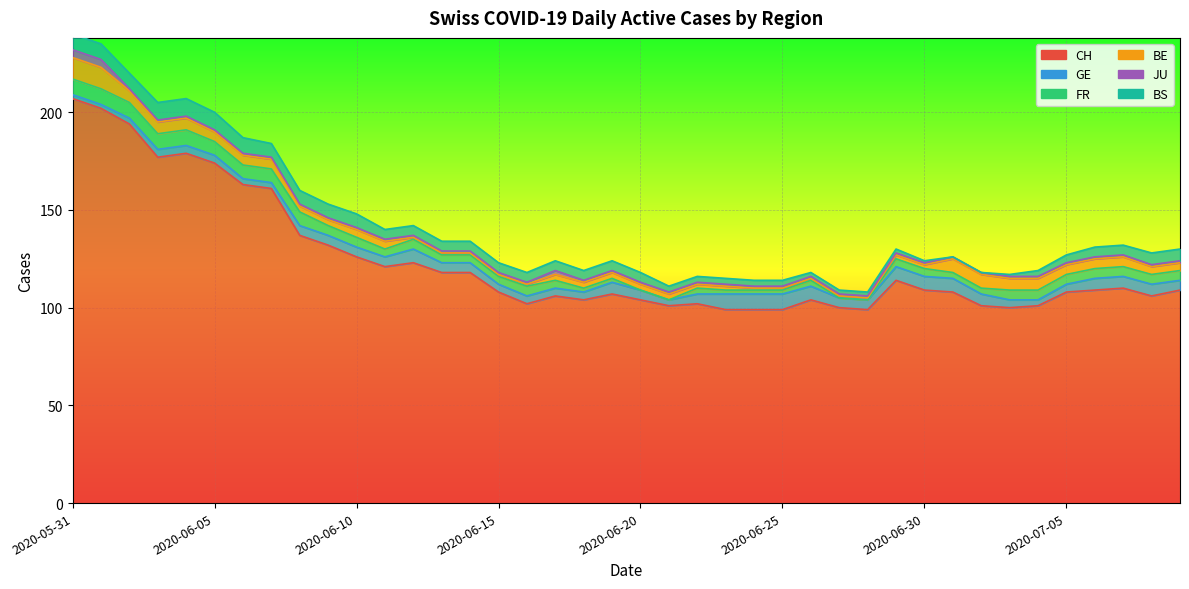

What is the sum of the GE values at 2020-06-20 and 2020-06-22?

10